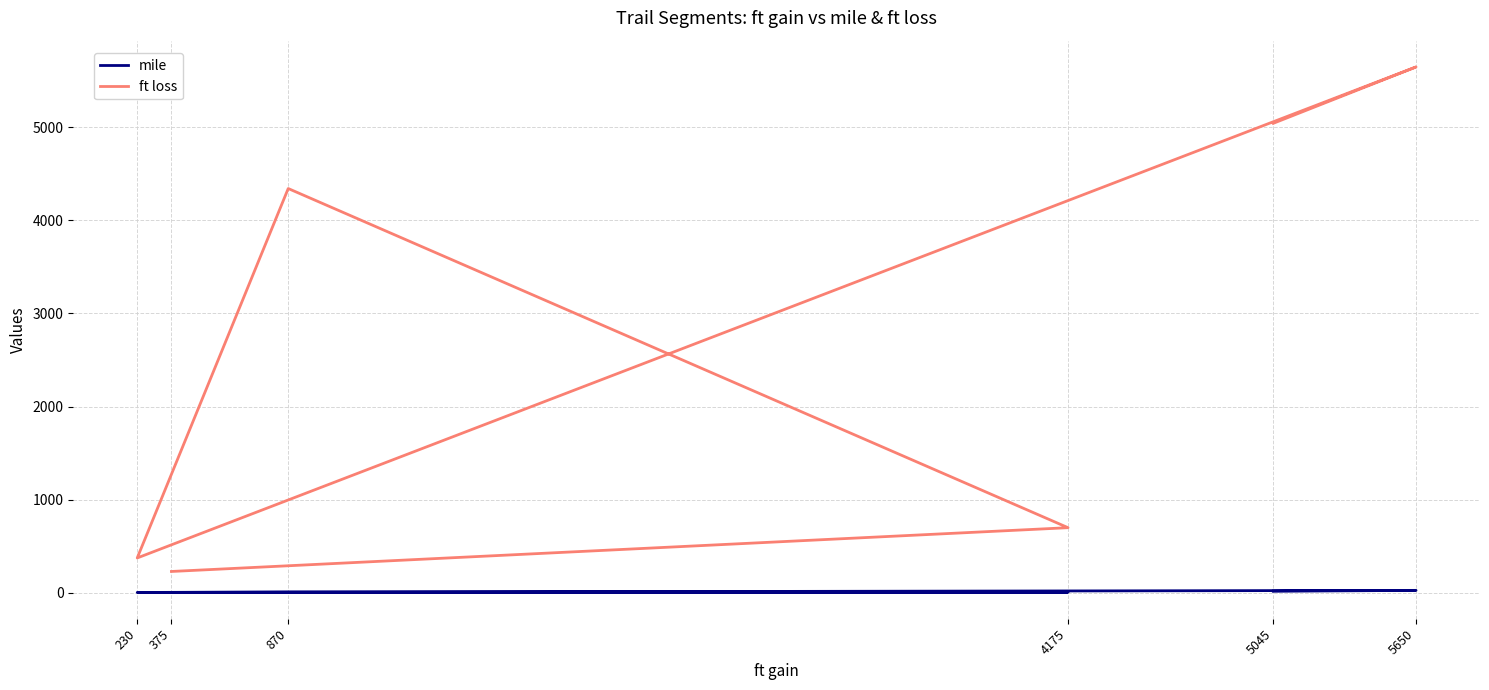

The mile series shows 9.4 at 870. True or false?

True